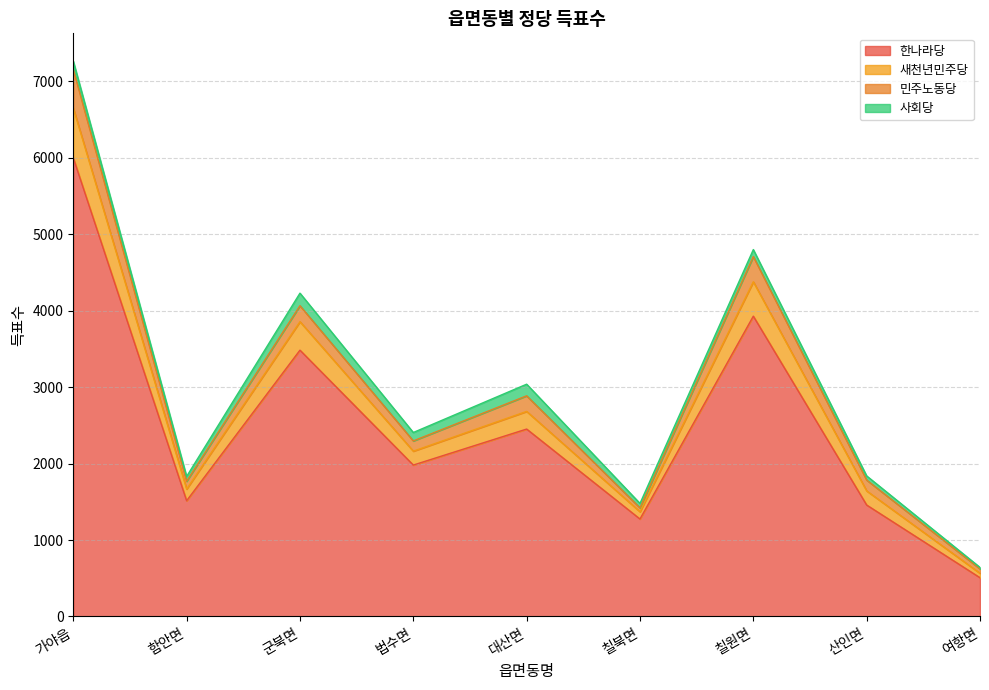

What is the minimum value for 한나라당?

507